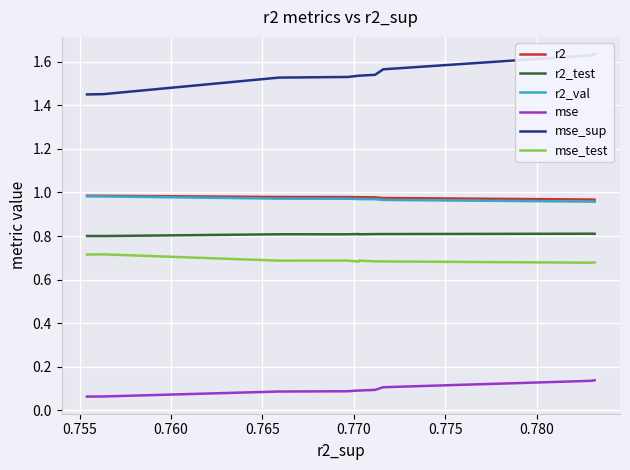

True or false: mse and r2_test cross at least once.

False